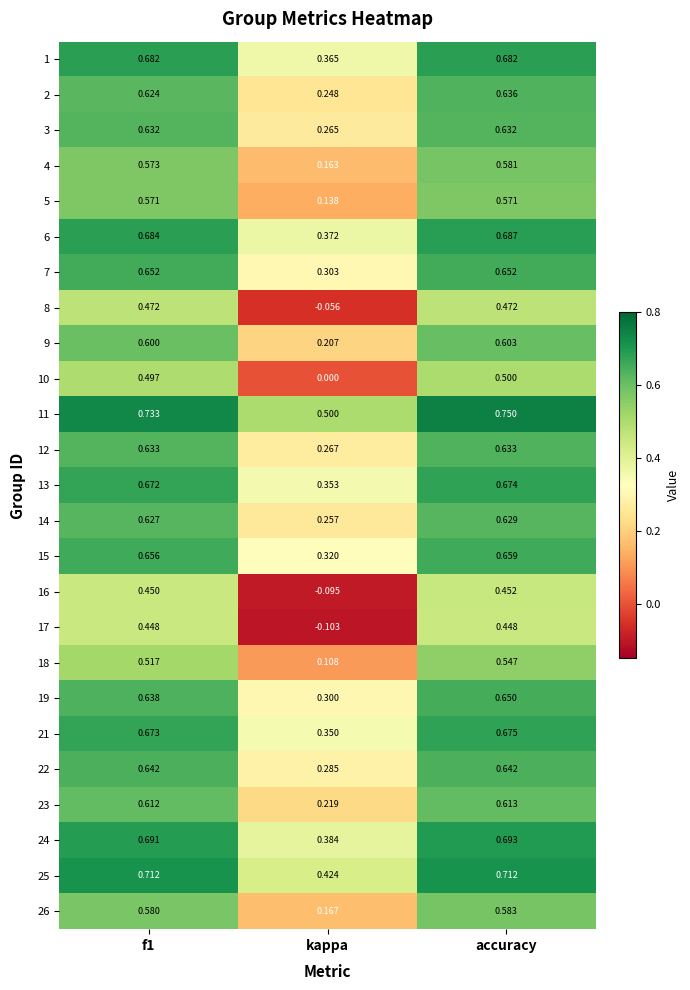

At which label is 5 closest to 0?

kappa